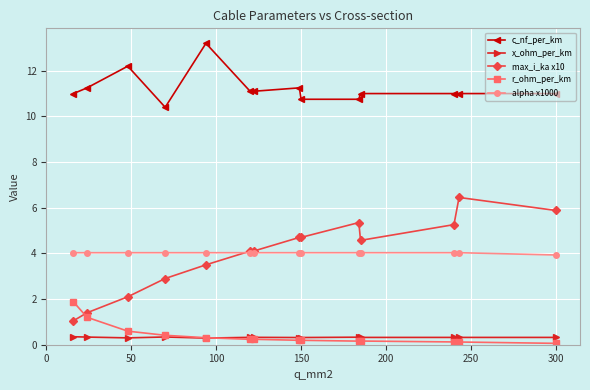

Which series has the largest total across all categories?

c_nf_per_km